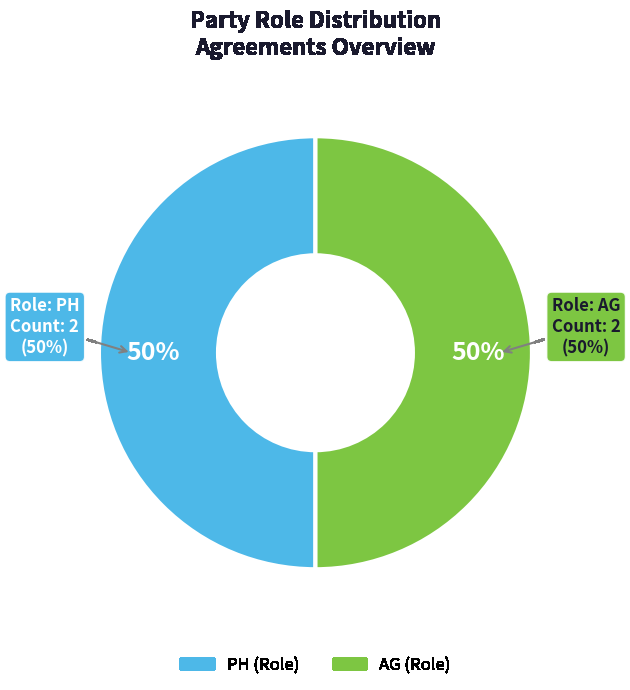

Does Agreement 2 - Party 1 account for over 50% of the chart?

No